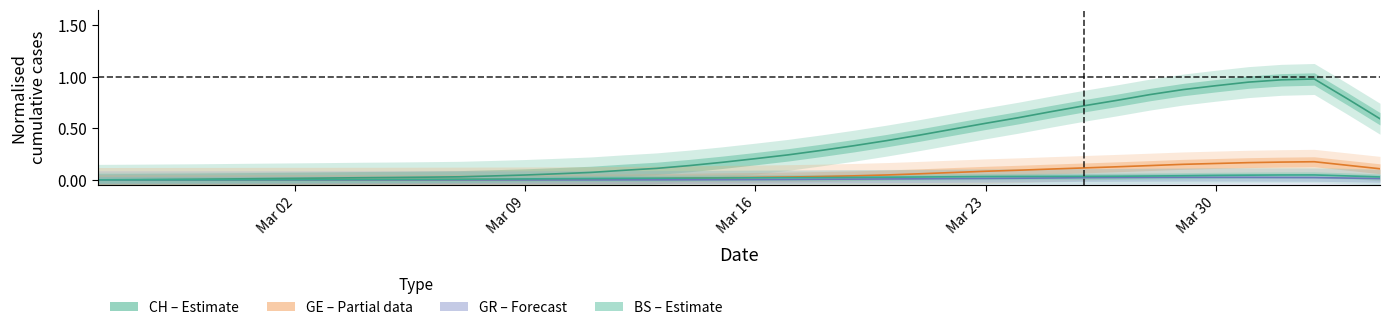

Reading right to left, extract all data points from this chart.

CH: 0.6	0.8	1.0	1.0	0.9	0.9	0.9	0.8	0.8	0.7	0.7	0.6	0.5	0.5	0.4	0.4	0.3	0.3	0.2	0.2	0.2	0.1	0.1	0.1	0.1	0.1	0.0	0.0	0.0	0.0	0.0	0.0	0.0	0.0	0.0	0.0	0.0	0.0	0.0	0.0
GE: 0.1	0.1	0.2	0.2	0.2	0.2	0.2	0.1	0.1	0.1	0.1	0.1	0.1	0.1	0.1	0.0	0.0	0.0	0.0	0.0	0.0	0.0	0.0	0.0	0.0	0.0	0.0	0.0	0.0	0.0	0.0	0.0	0.0	0.0	0.0	0.0	0.0	0.0	0.0	0.0
GR: 0.0	0.0	0.0	0.0	0.0	0.0	0.0	0.0	0.0	0.0	0.0	0.0	0.0	0.0	0.0	0.0	0.0	0.0	0.0	0.0	0.0	0.0	0.0	0.0	0.0	0.0	0.0	0.0	0.0	0.0	0.0	0.0	0.0	0.0	0.0	0.0	0.0	0.0	0.0	0.0
BS: 0.0	0.0	0.0	0.0	0.0	0.0	0.0	0.0	0.0	0.0	0.0	0.0	0.0	0.0	0.0	0.0	0.0	0.0	0.0	0.0	0.0	0.0	0.0	0.0	0.0	0.0	0.0	0.0	0.0	0.0	0.0	0.0	0.0	0.0	0.0	0.0	0.0	0.0	0.0	0.0